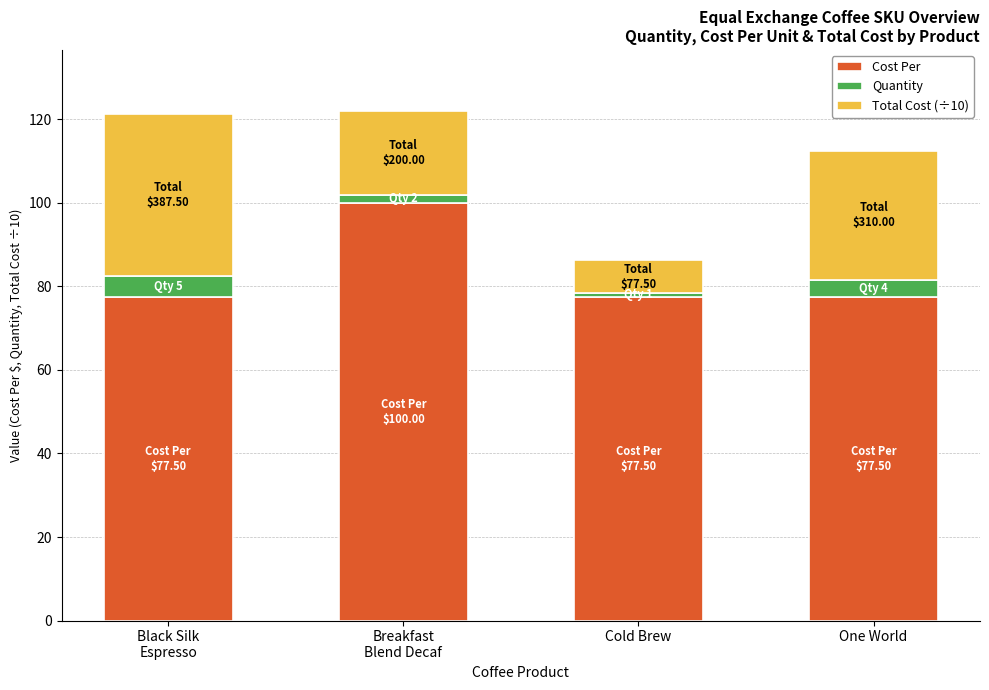

What is the average value of the Cost Per series?

83.1